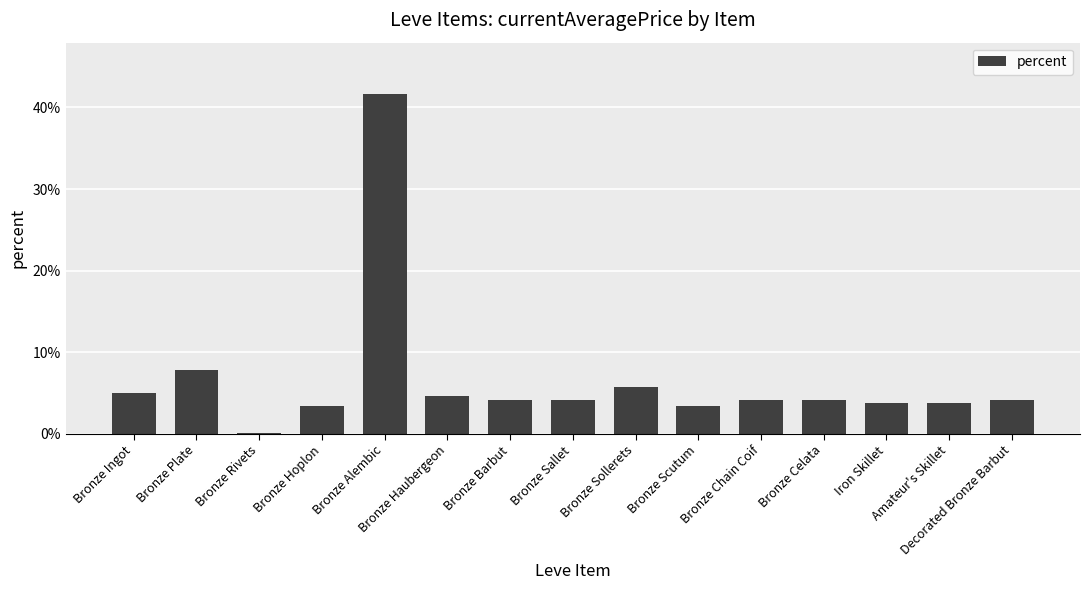

What is the maximum value shown in the chart?

41.7